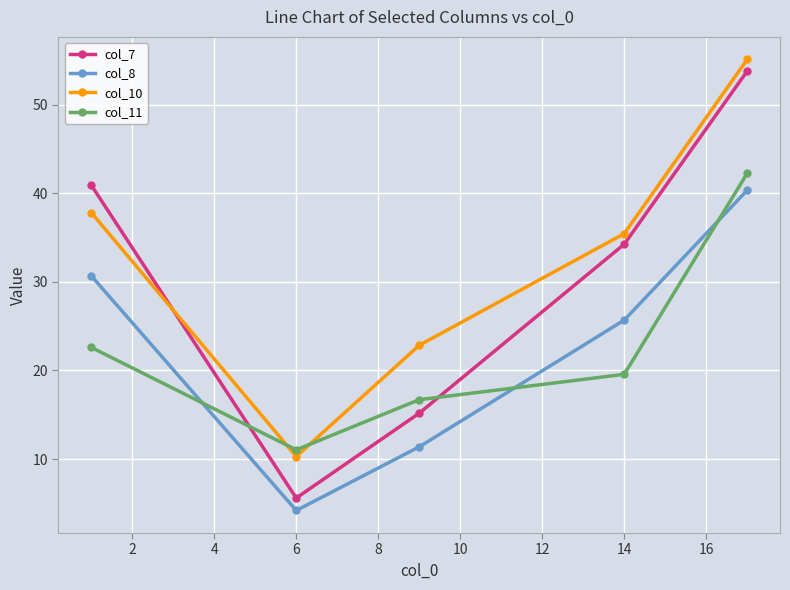

Which series has the largest total across all categories?

col_10